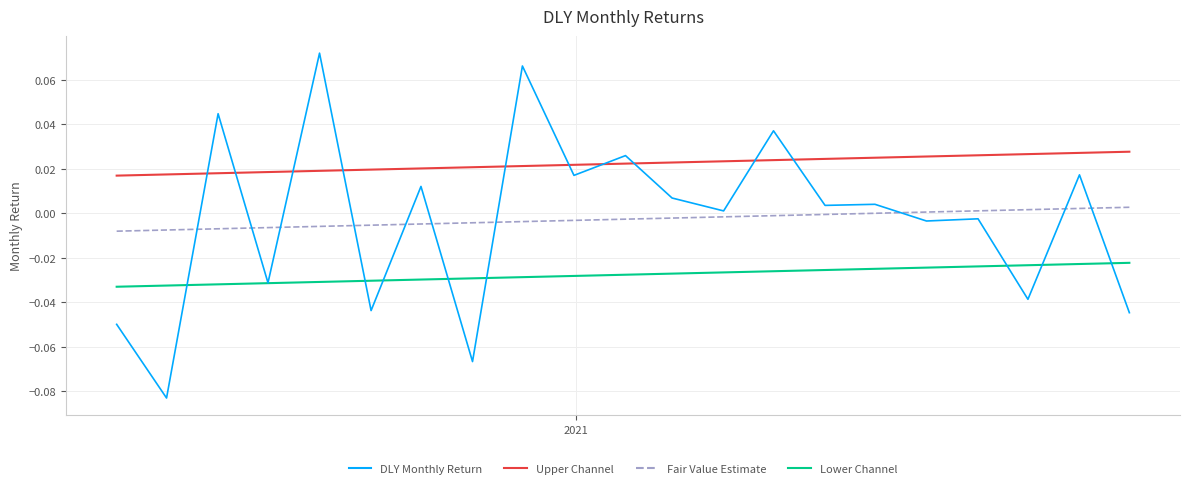

Which series has the widest spread of values?

DLY Monthly Return